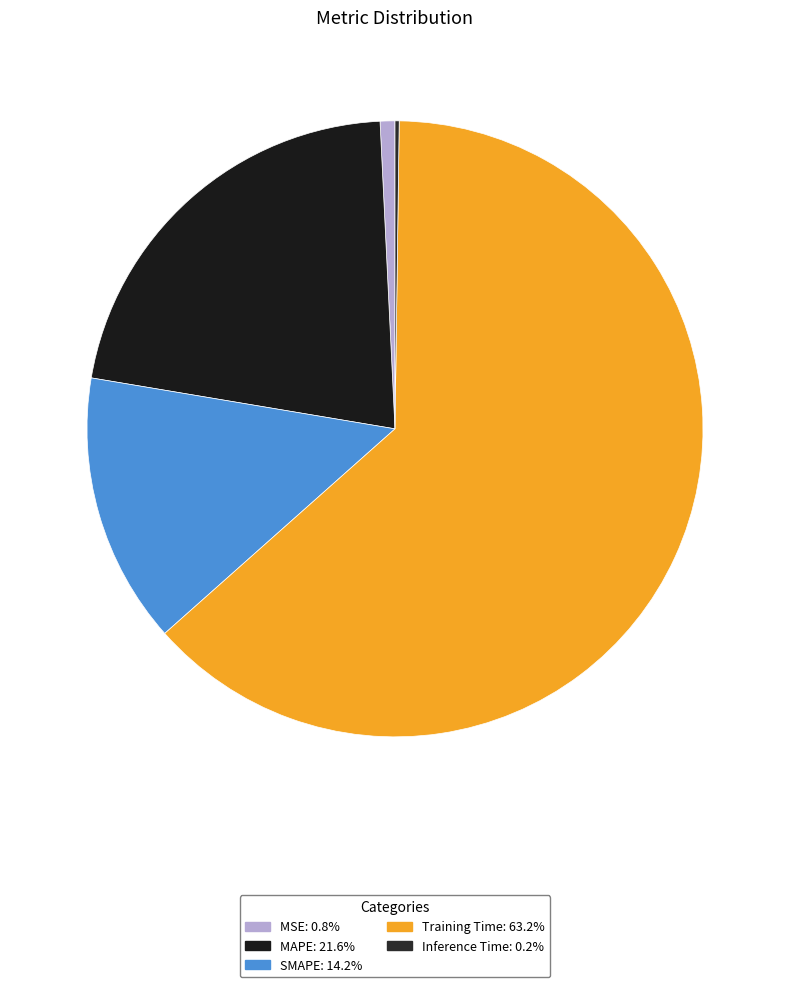

True or false: MSE accounts for 1% of the total.

True